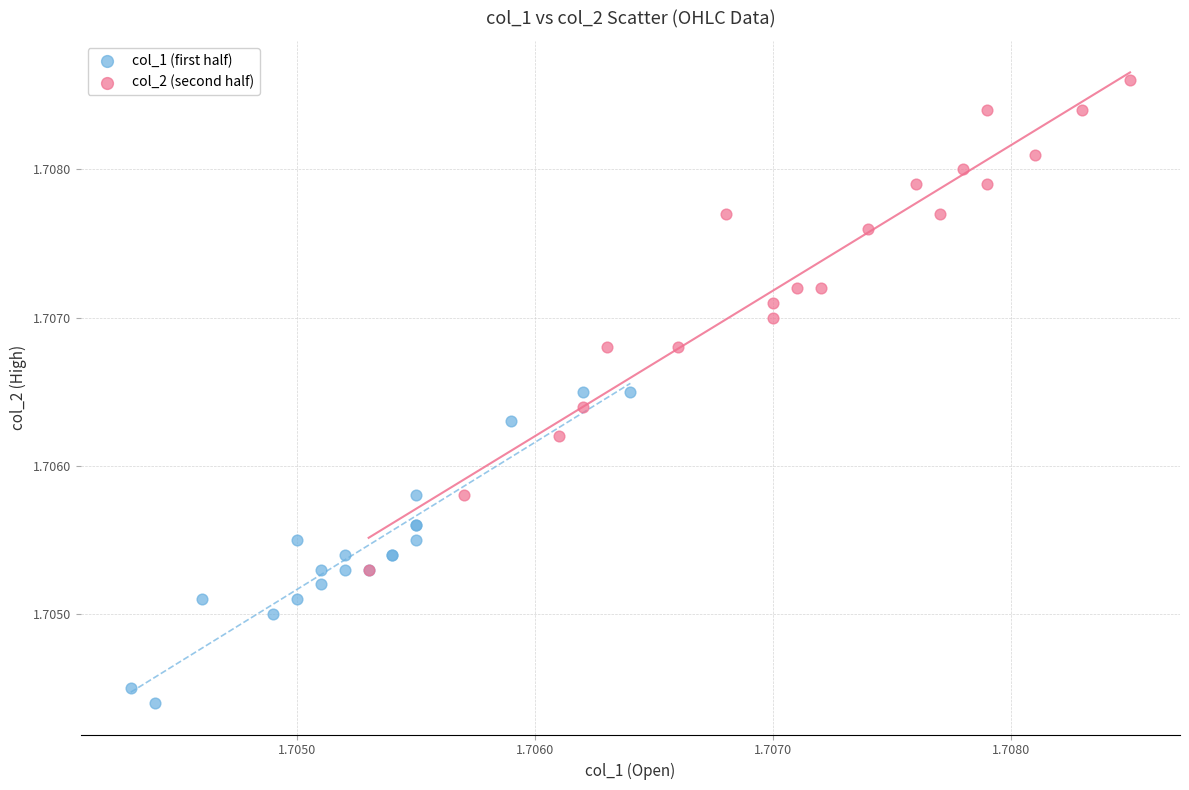

Which series contains the lowest Y value?

col_1 (first half)